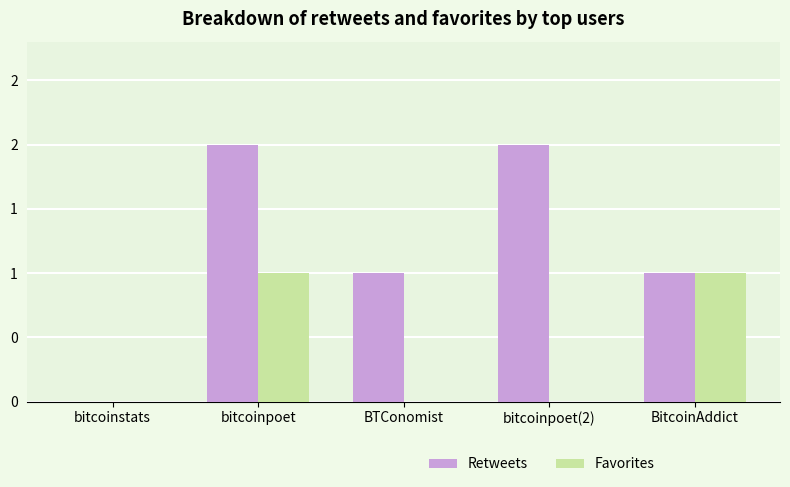

What are all the series names shown in the legend?

Retweets, Favorites